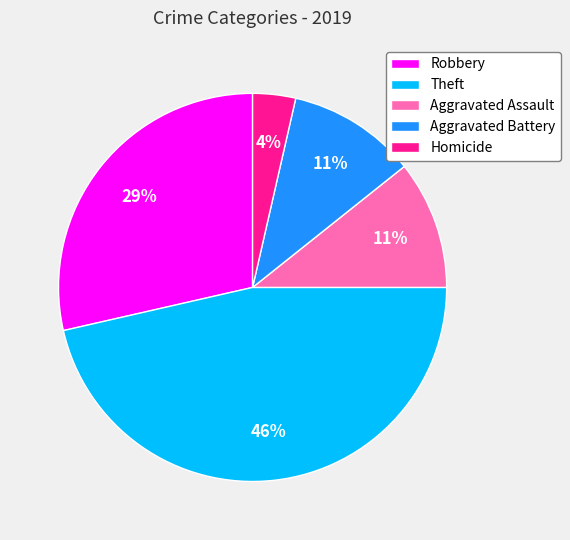

How many segments does this pie chart have?

5